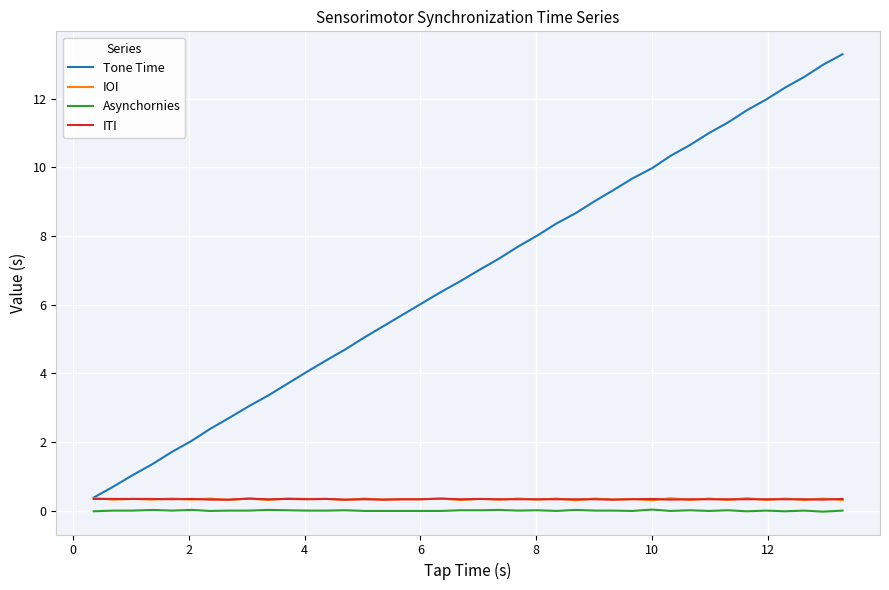

What is the highest value of the Tone Time series?

13.3